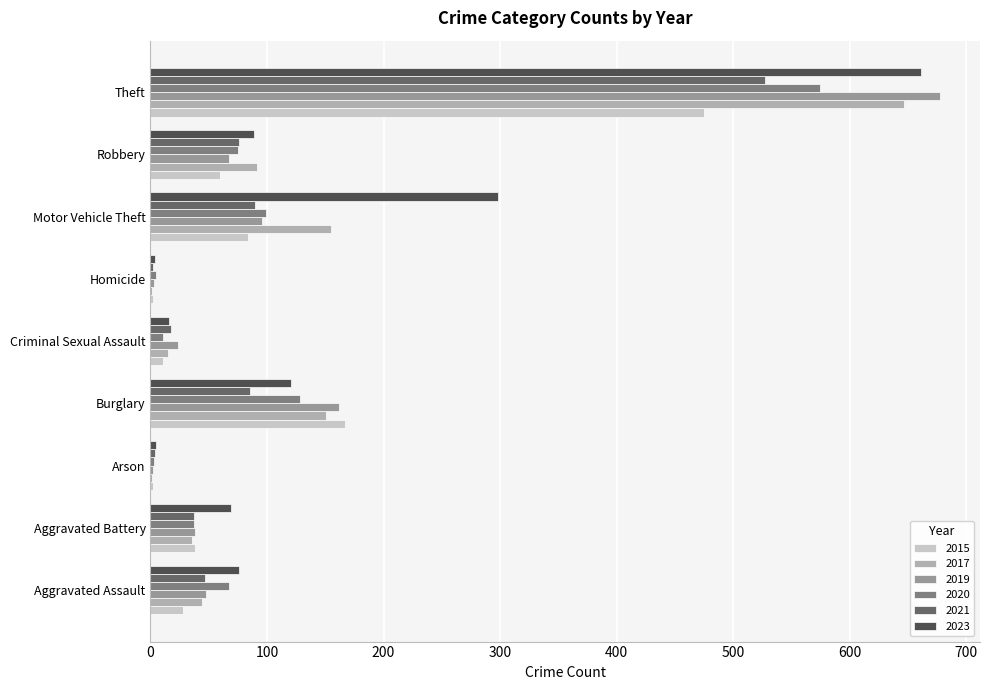

What is the highest value of the 2015 series?

475